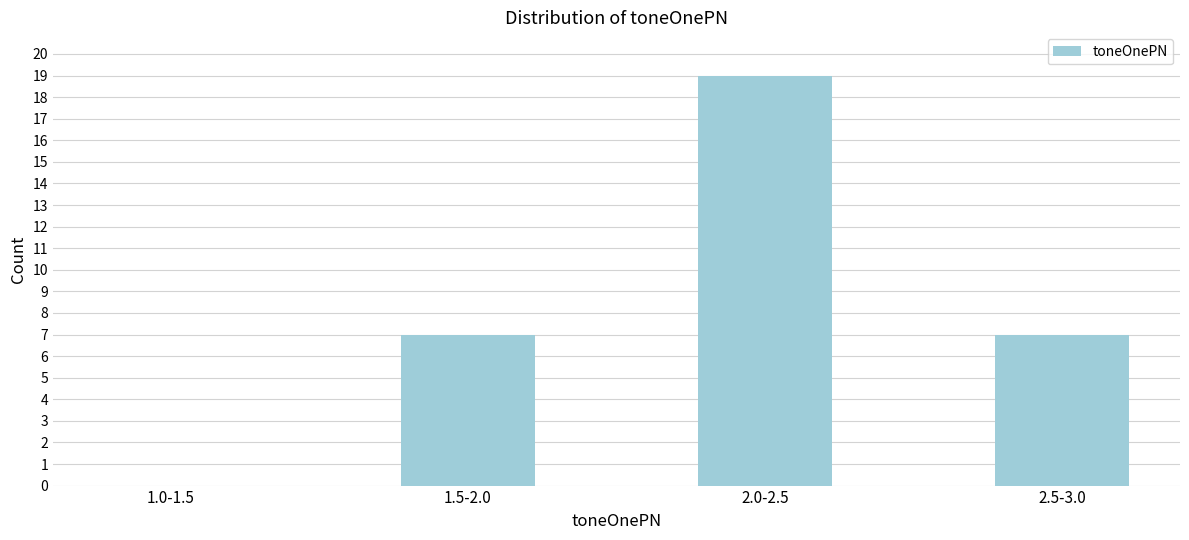

Reading left to right, list all the values displayed in this chart.

1.0-1.5=0	1.5-2.0=7	2.0-2.5=19	2.5-3.0=7